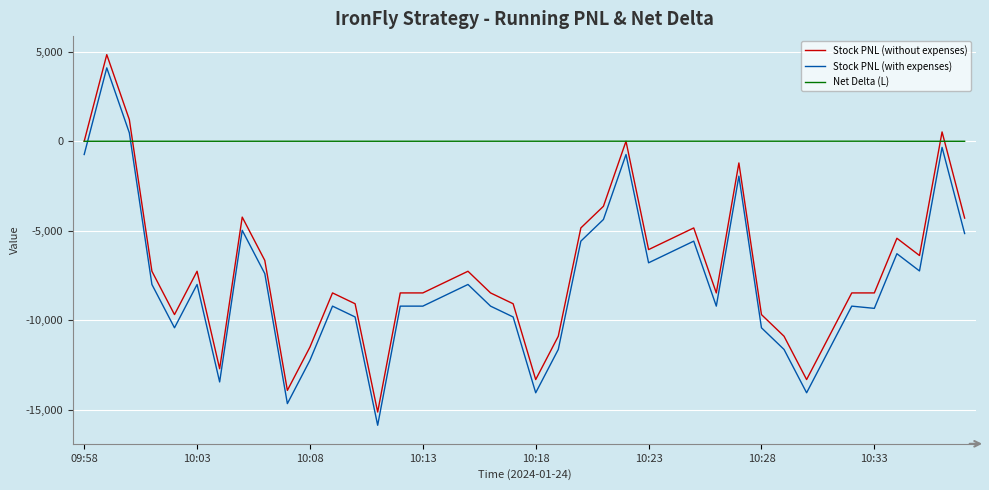

How many values in the Stock PNL (without expenses) series are below -7864?

21